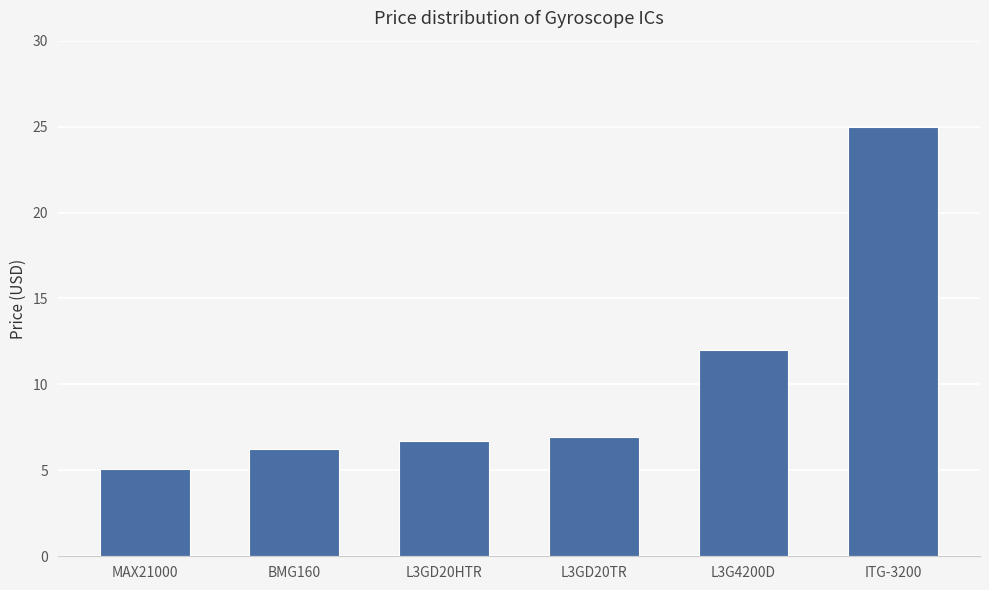

How many bars are there in total?

6